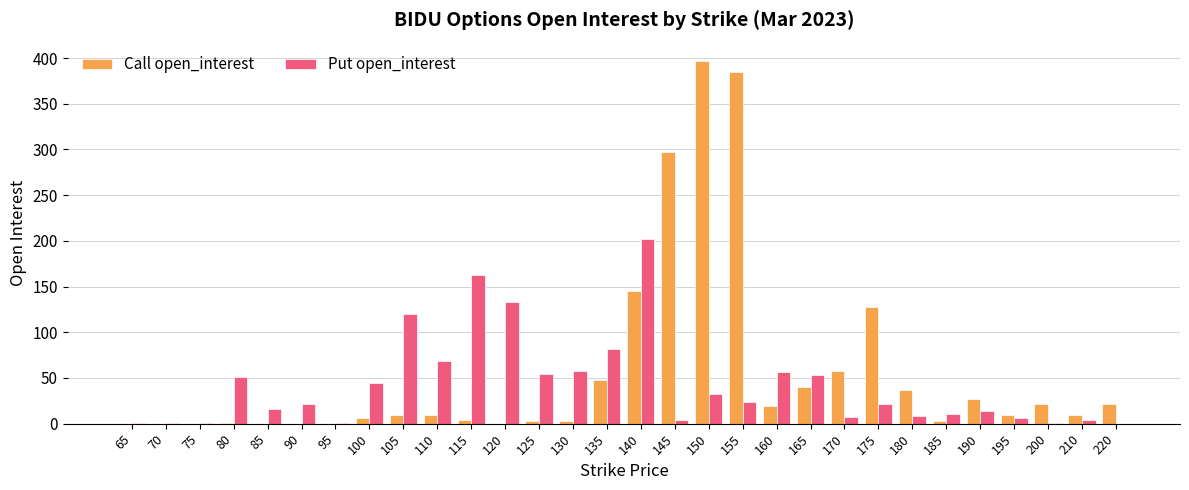

What is the total value across all series at 190?

41